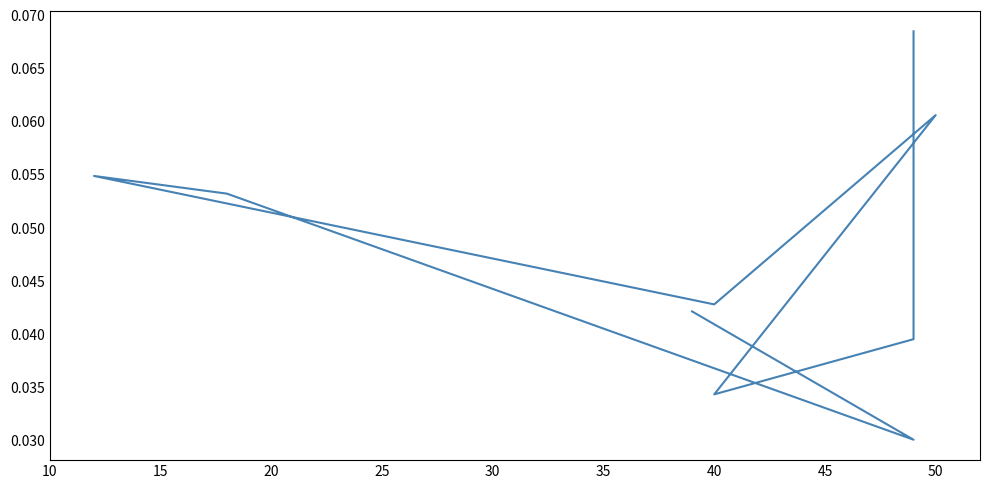

What is the greatest value displayed?

0.1